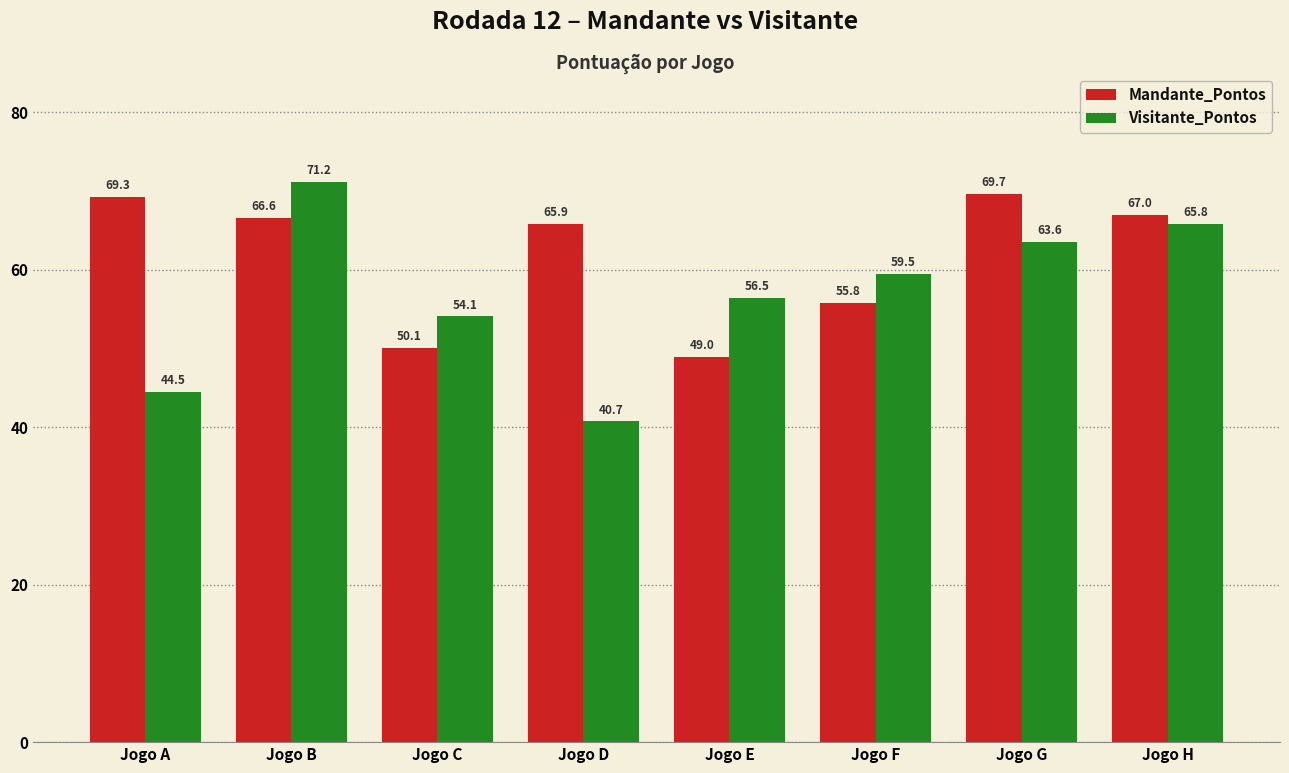

Is the value of Visitante_Pontos at Jogo C greater than the value of Mandante_Pontos at Jogo E?

Yes